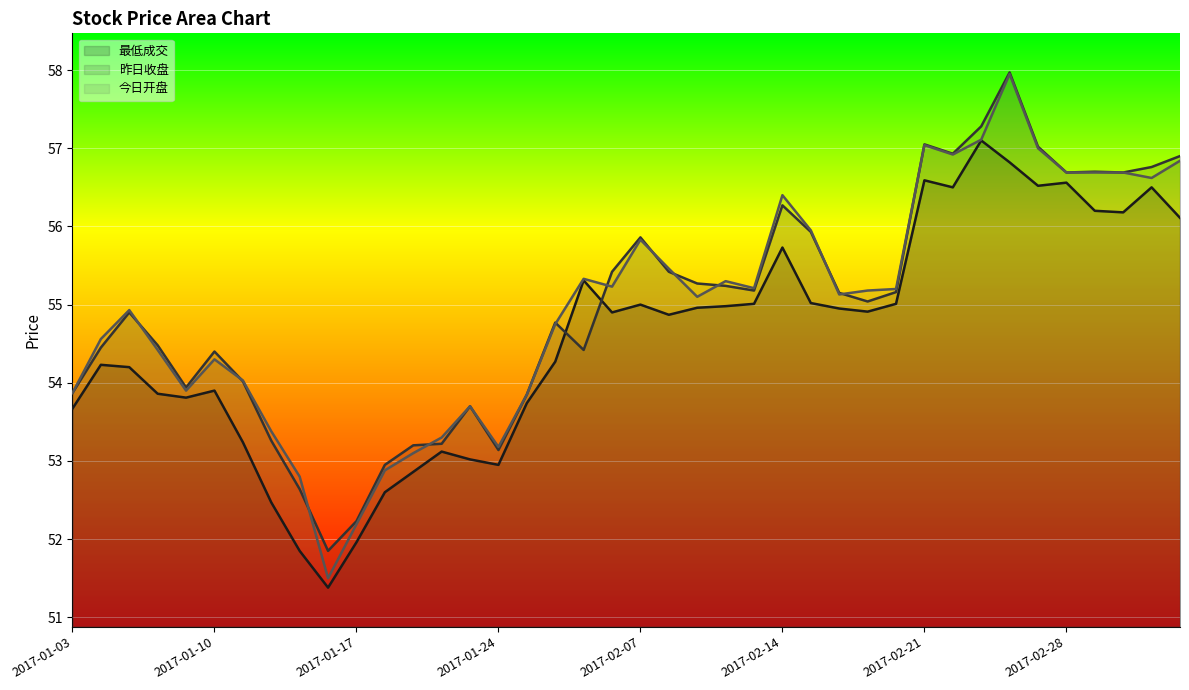

The value of 最低成交 at 2017-02-20 is 55.0. True or false?

True